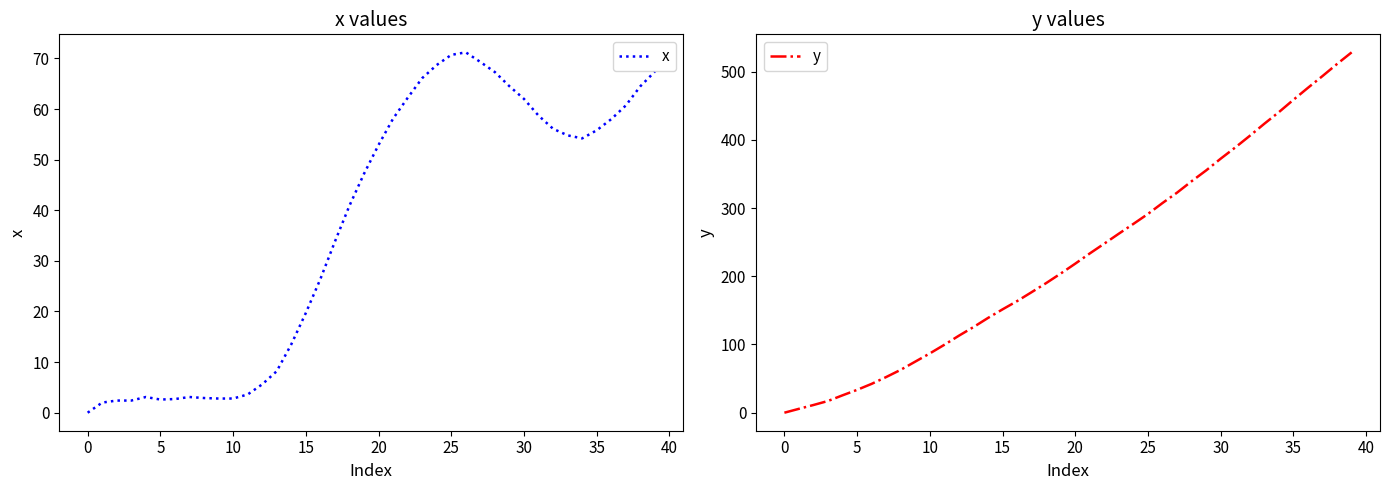

Which series changed the most between 22 and 39?

y